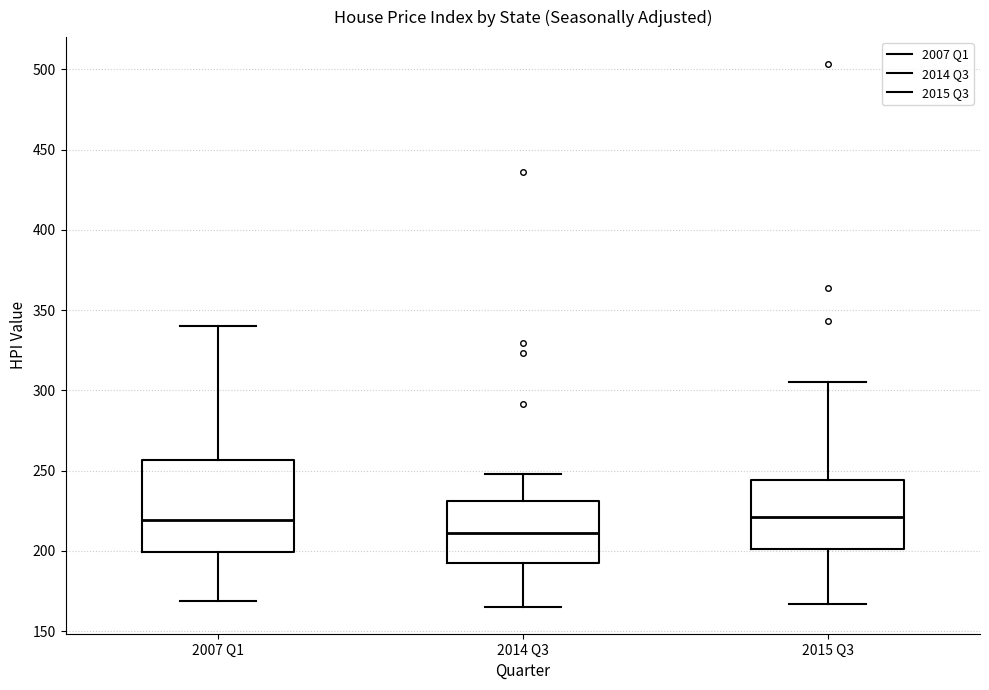

Which box is the tallest, from its lower edge to its upper edge?

2007 Q1